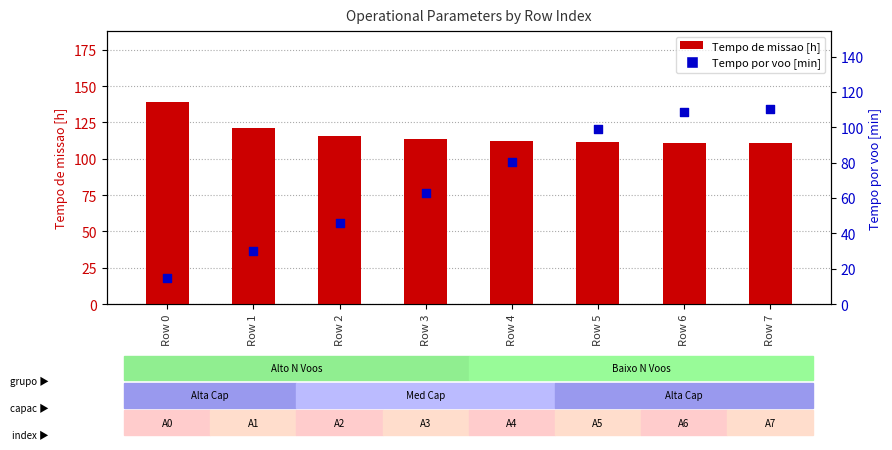

What are all the series names shown in the legend?

Tempo de missao [h], Tempo por voo [min]